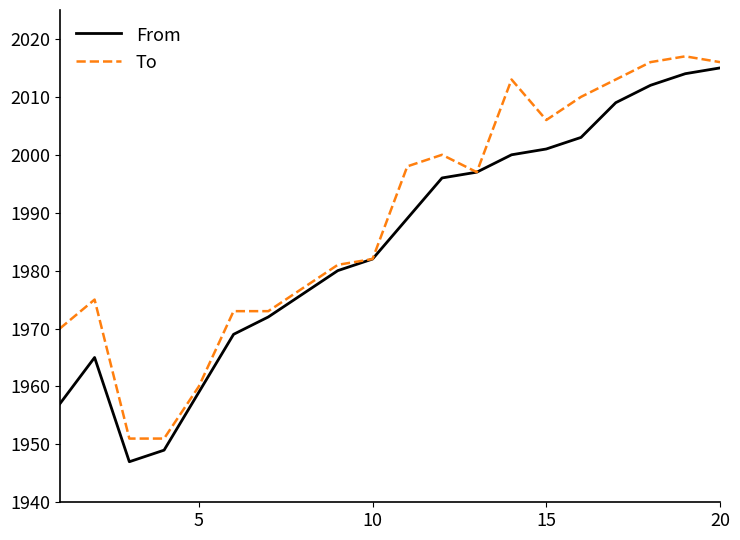

Rank the series by their maximum value, from lowest to highest.

From, To